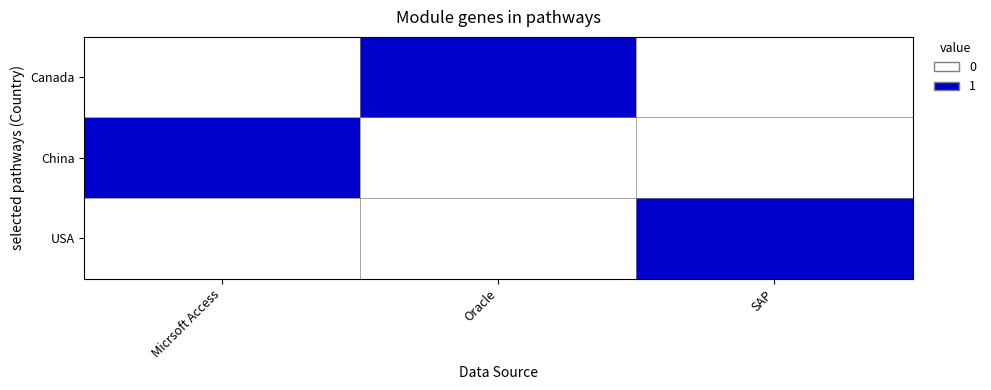

What is the difference between the highest and lowest values at Oracle?

1